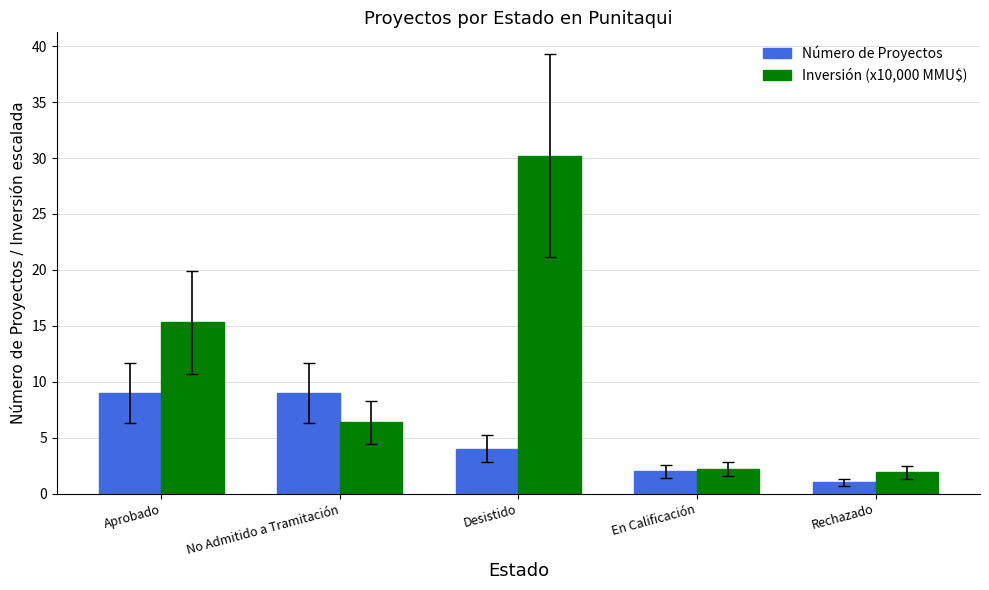

Is it true that Inversión (x10,000 MMU$) equals 26.1 at Aprobado?

False